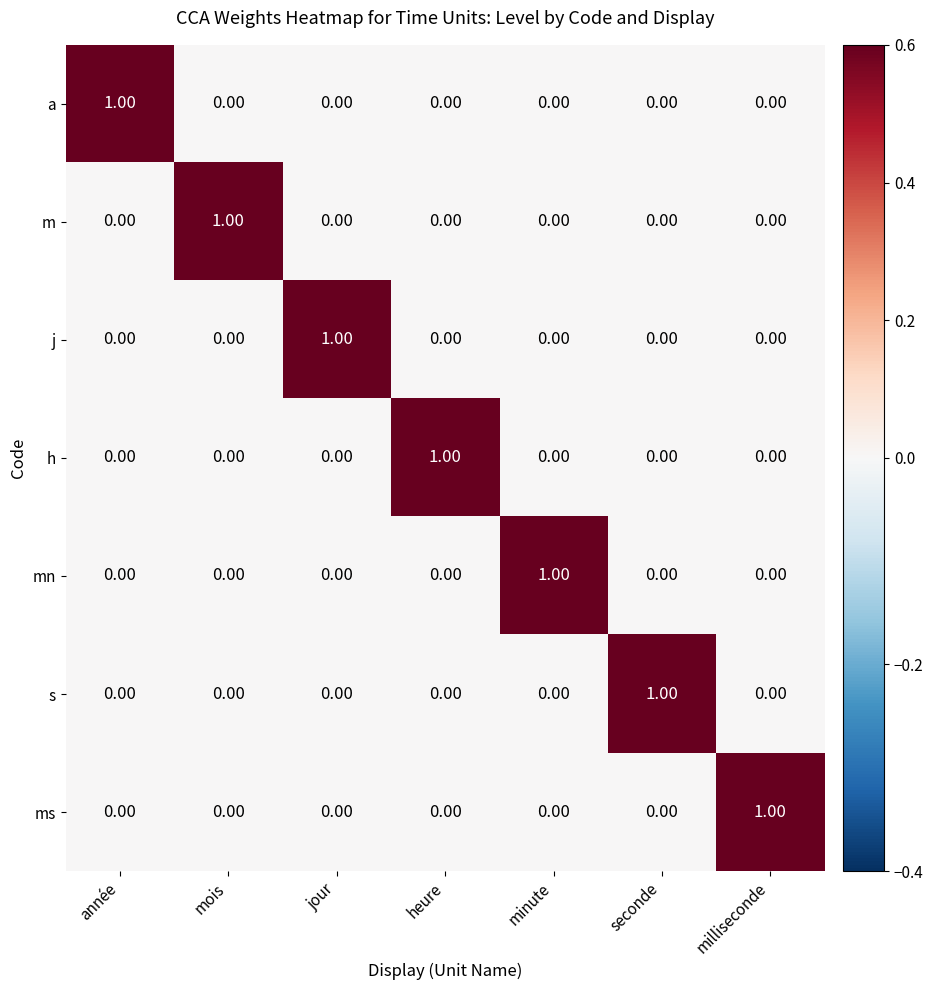

At which label does h reach its peak?

heure